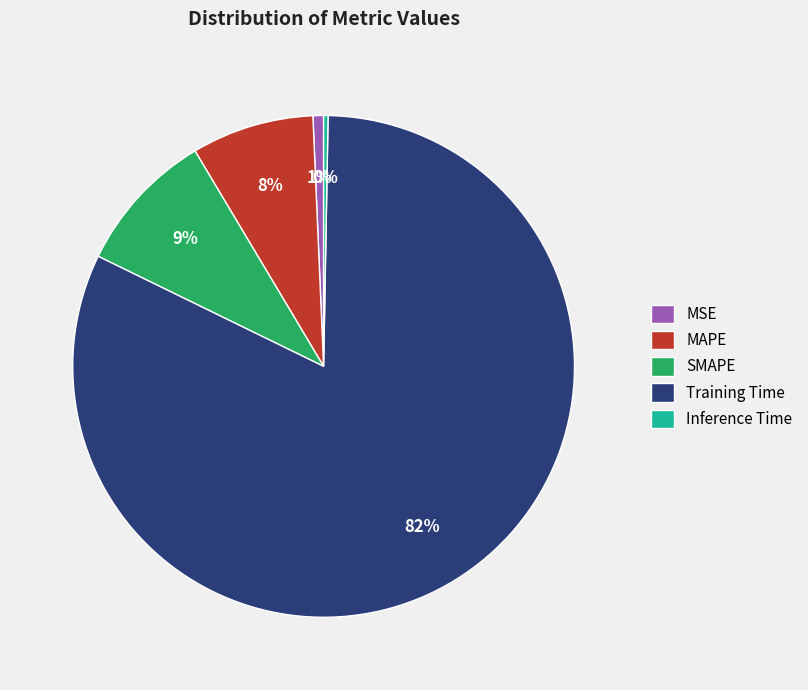

Do Inference Time and SMAPE together represent more than half of the pie?

No